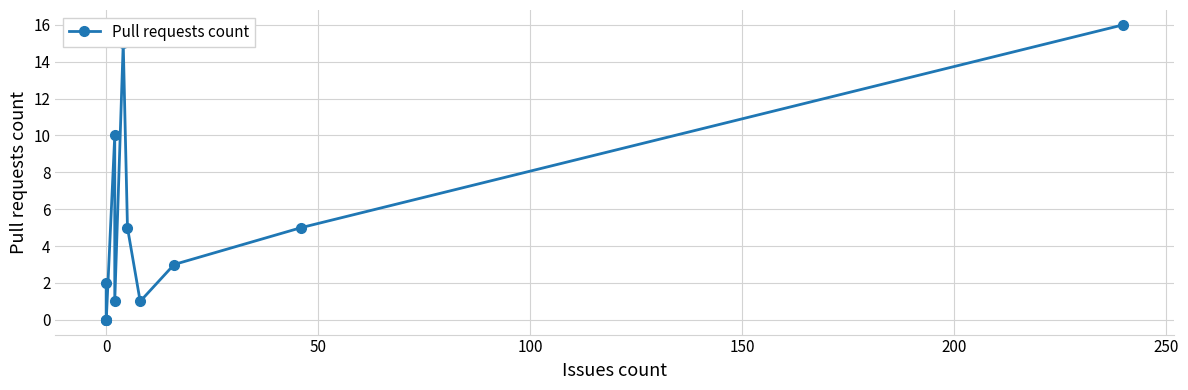

What is the greatest value displayed?

16